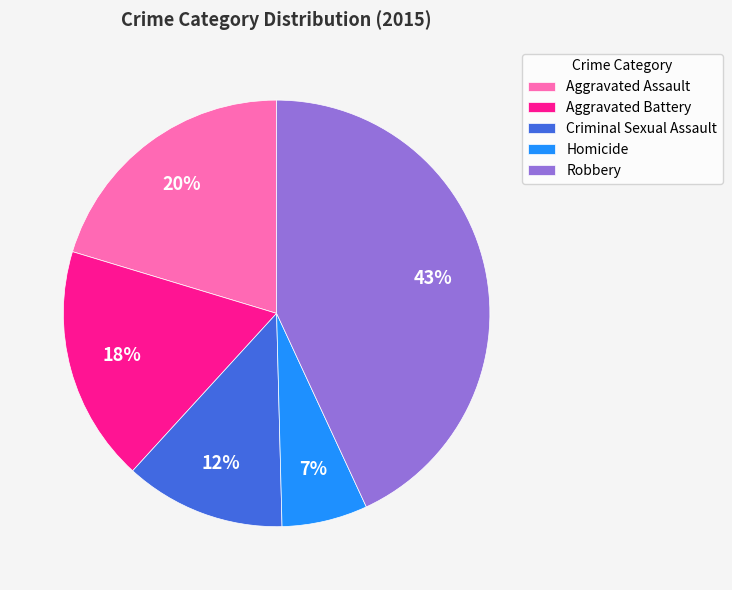

Do Criminal Sexual Assault and Homicide together represent more than half of the pie?

No